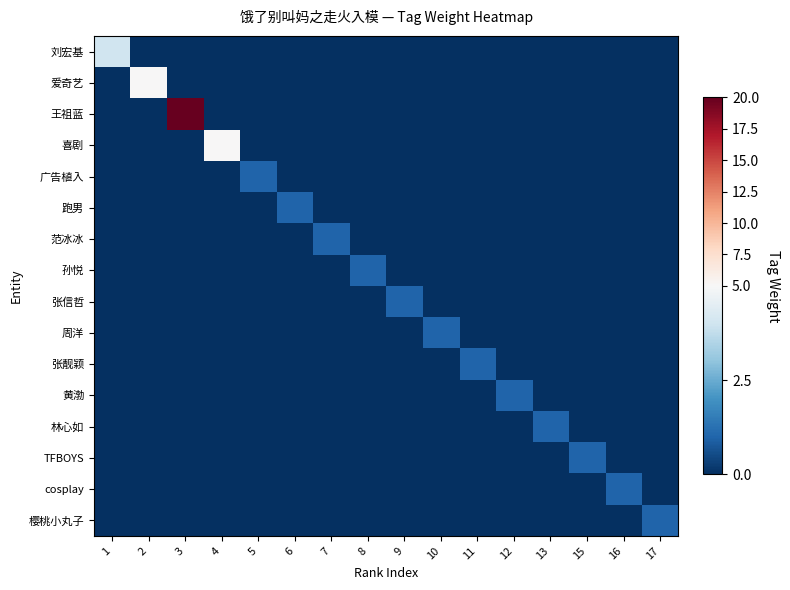

What is the difference between the highest and lowest values at 8?

1